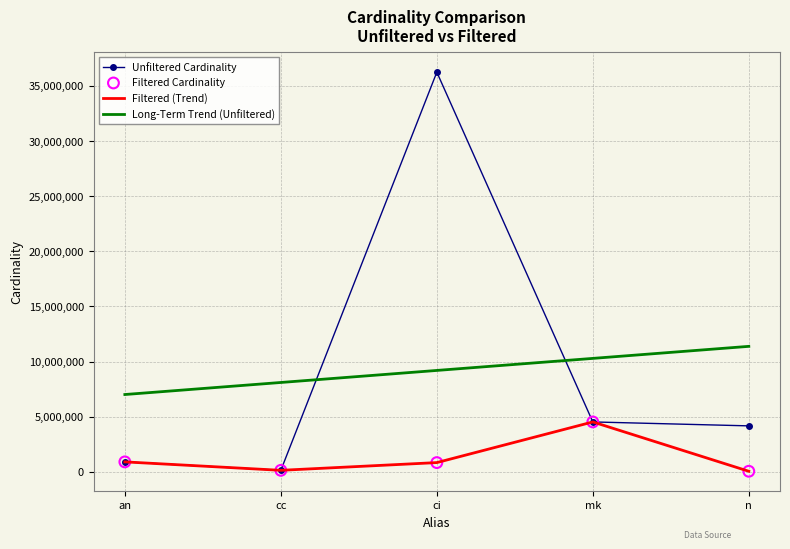

At which category is the sum across all series the highest?

ci